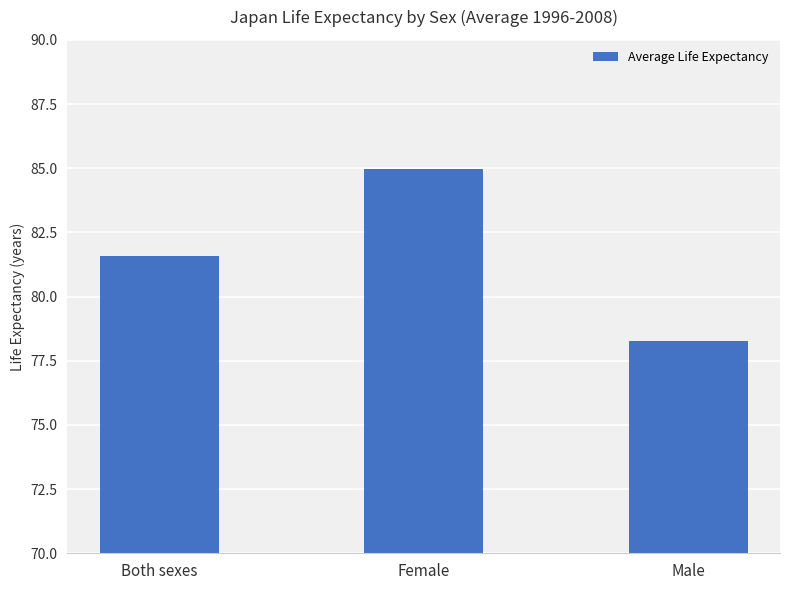

Which category has the lowest value across all series?

Male